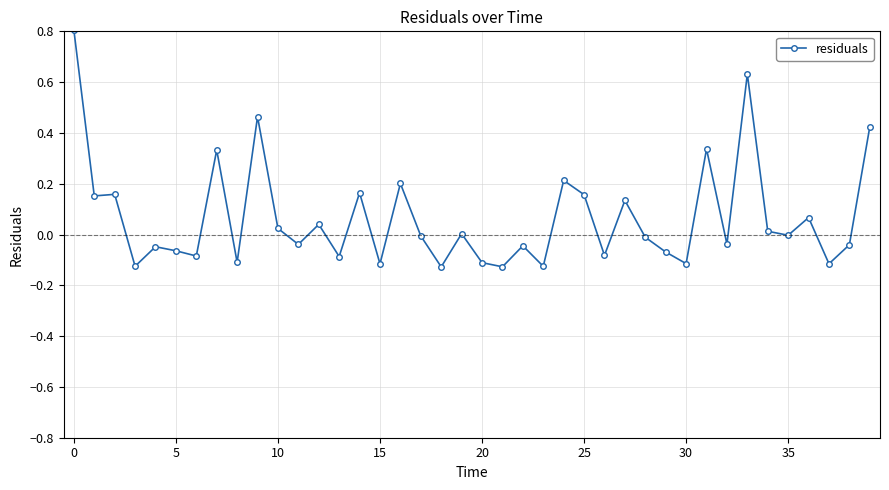

True or false: the data has more than 0 interior local peaks.

True